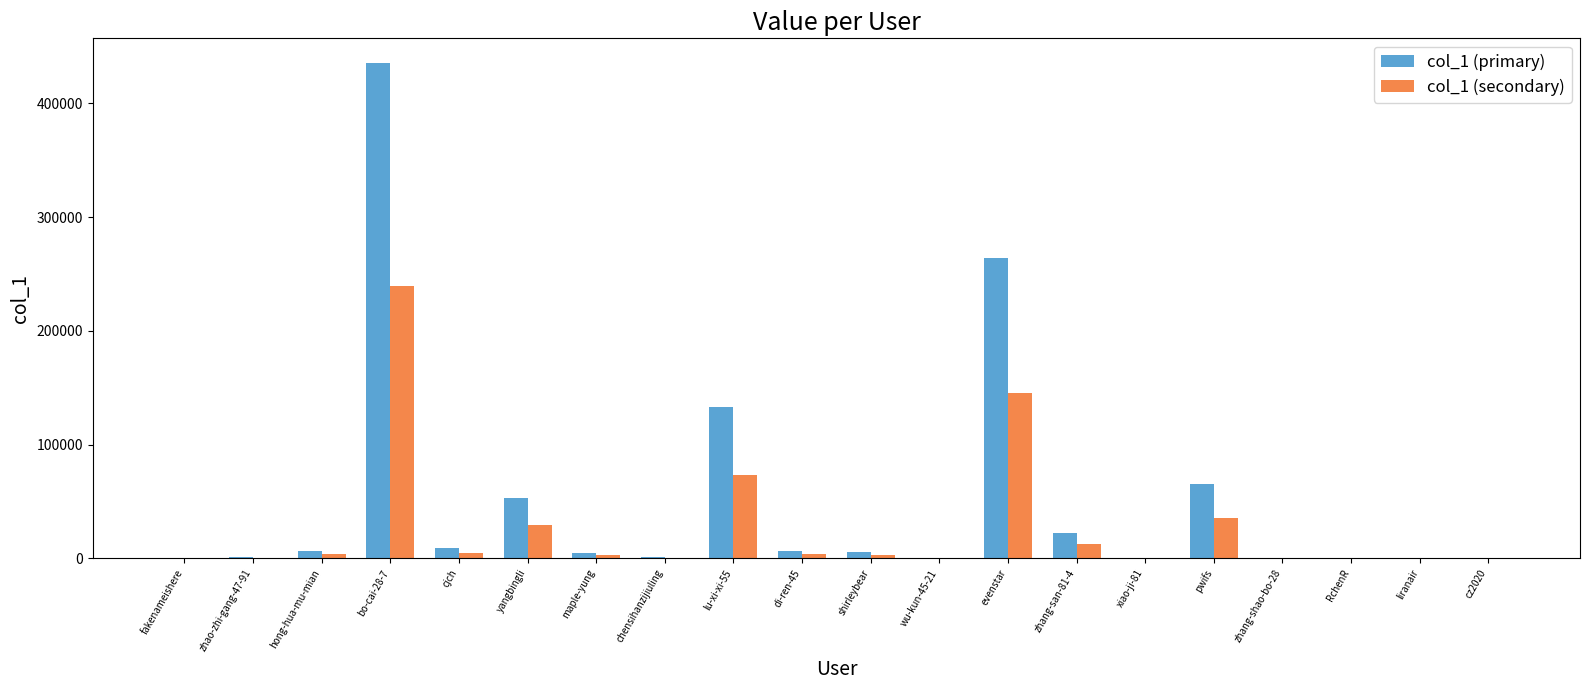

Which series has the largest total across all categories?

col_1 (primary)